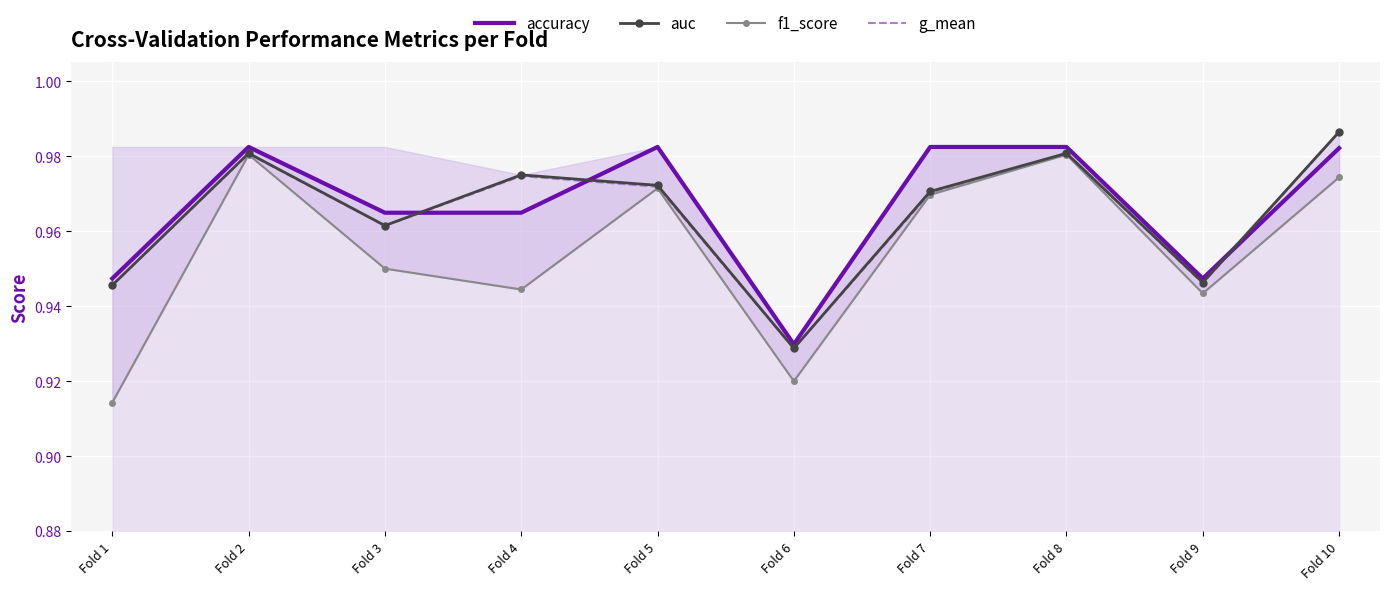

What is the total value across all series at Fold 10?

3.9